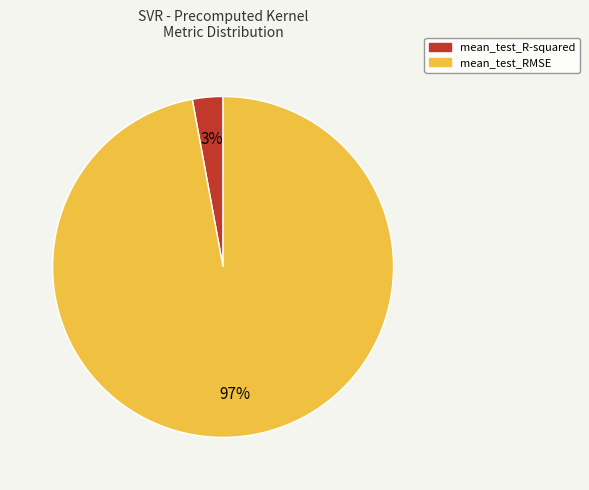

Combined, do mean_test_R-squared and mean_test_RMSE account for over 50%?

Yes